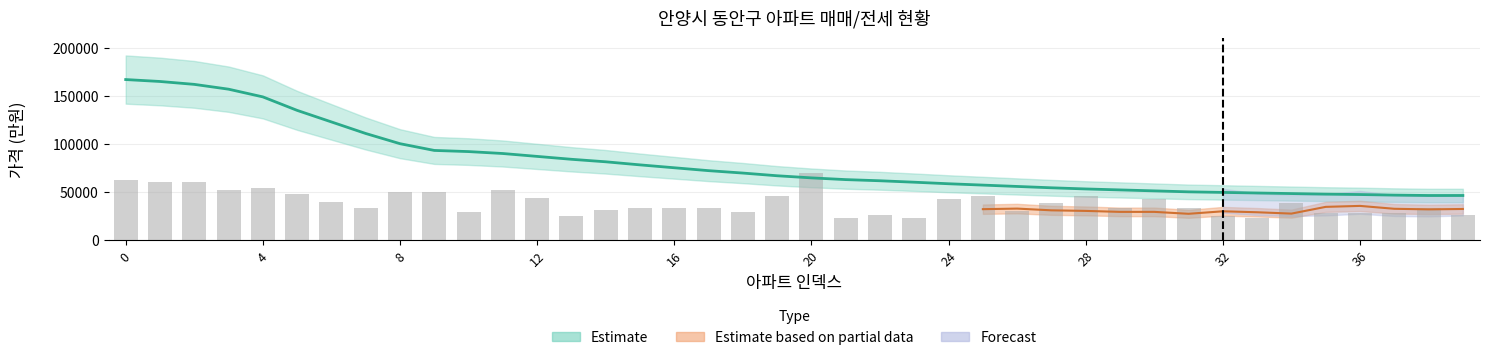

How many data points in 매매 are above 67100?

19